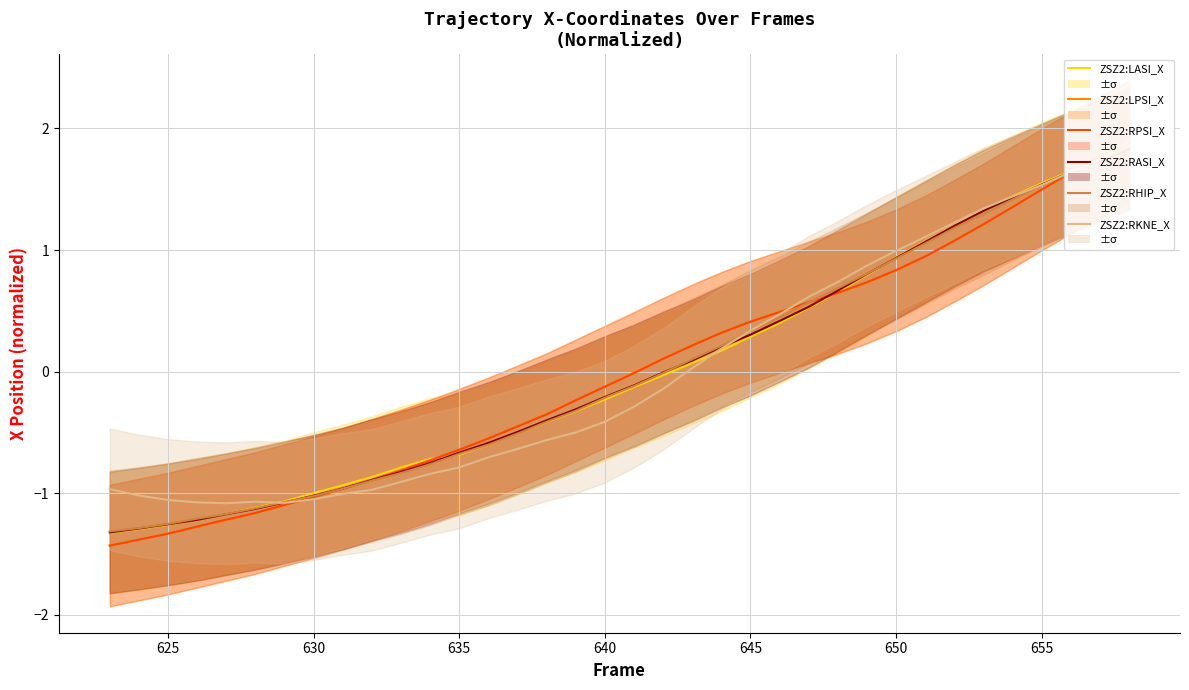

What is the maximum value for ZSZ2:LASI_X?

1.8